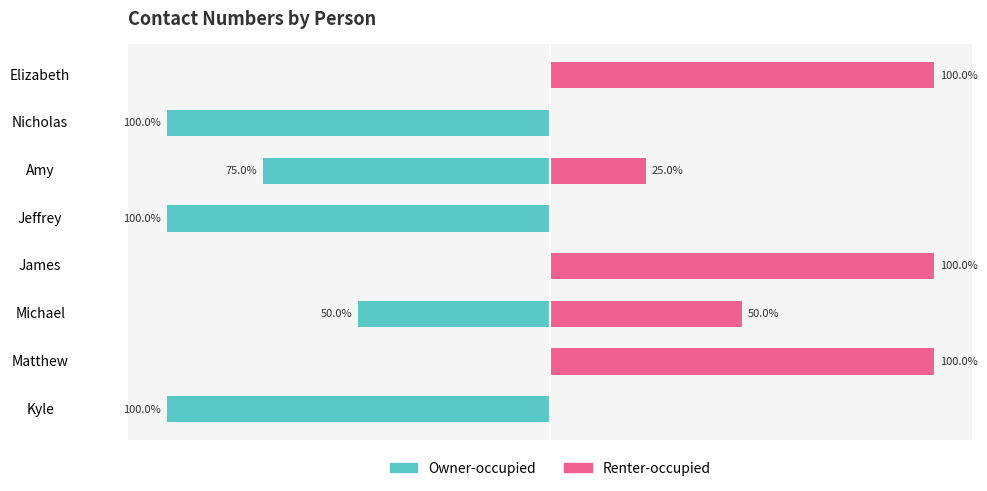

What is the value of the Renter-occupied bar at the 4th from the left?

100